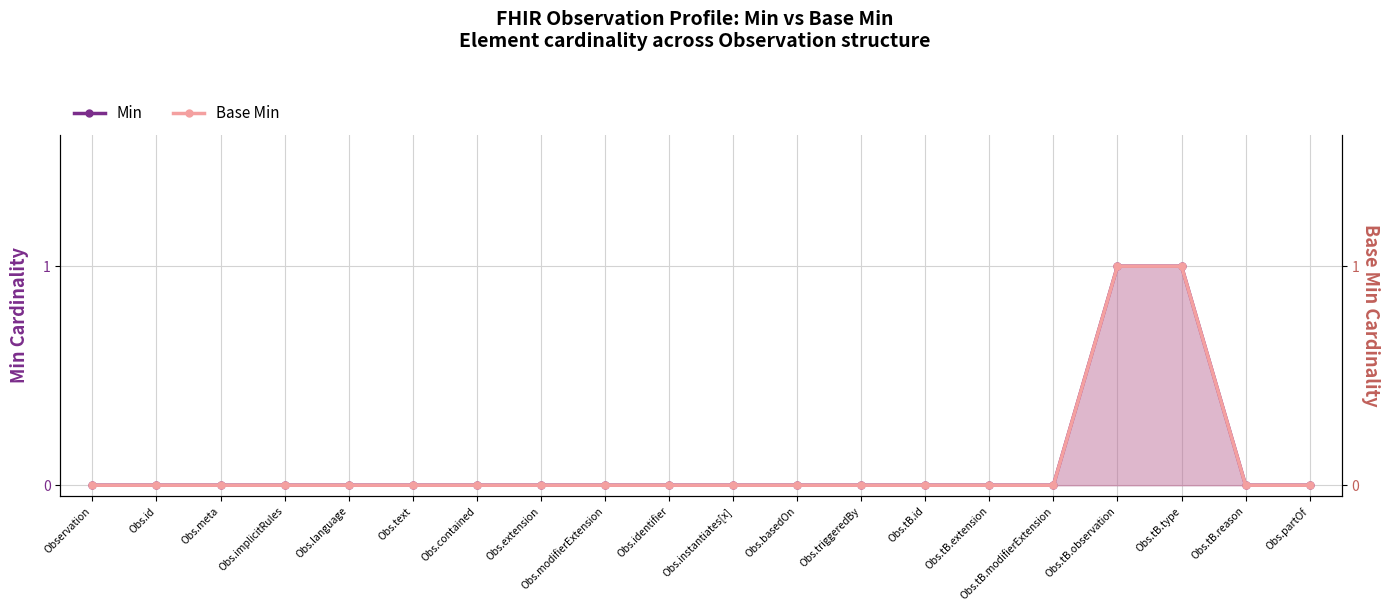

Which has a higher value, Obs.triggeredBy or Obs.extension?

Obs.triggeredBy